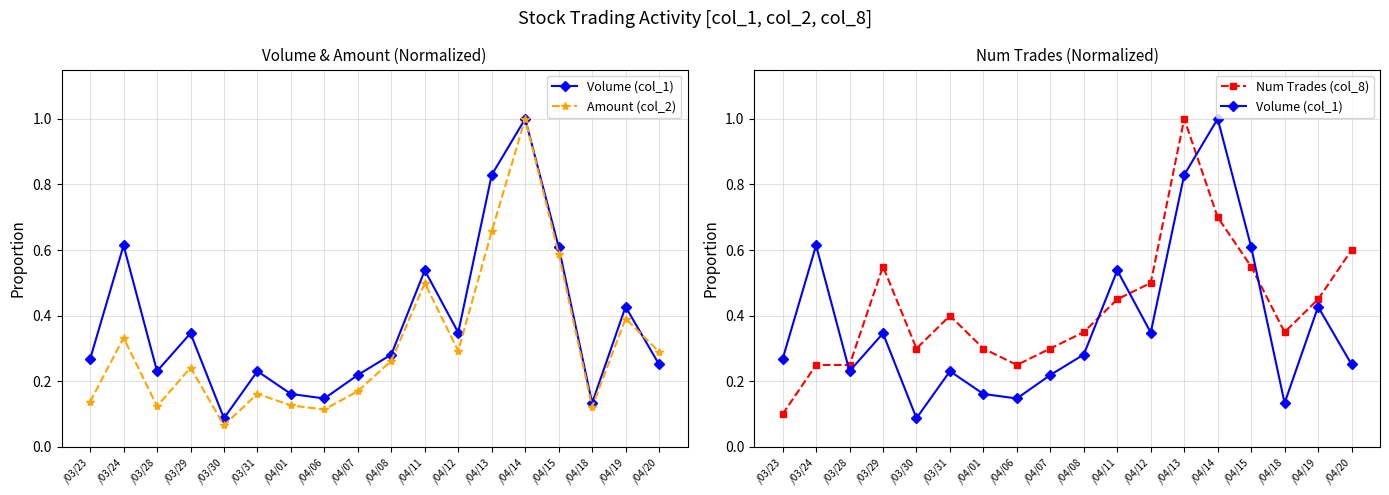

After their last crossing, which series has the higher values: Num Trades (col_8) or Volume (col_1)?

Num Trades (col_8)